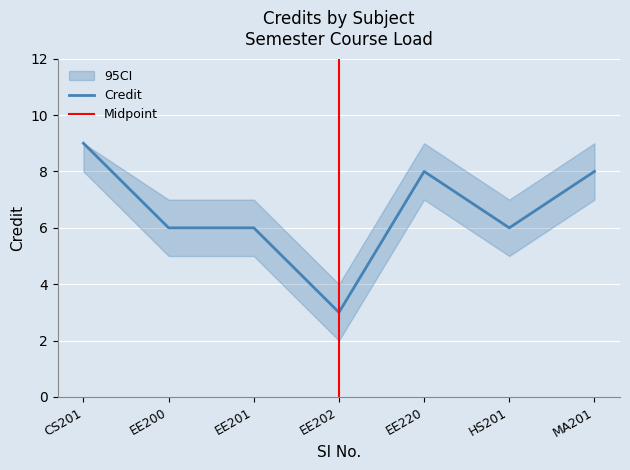

What is the maximum value shown in the chart?

9